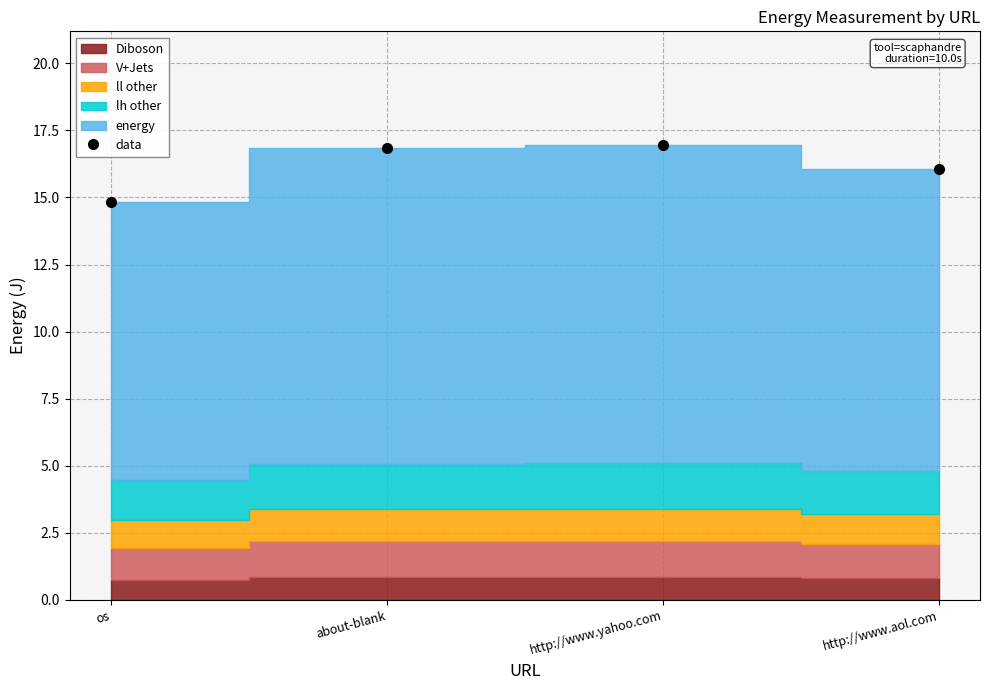

Rank the categories by value from lowest to highest.

os, http://www.aol.com, about-blank, http://www.yahoo.com